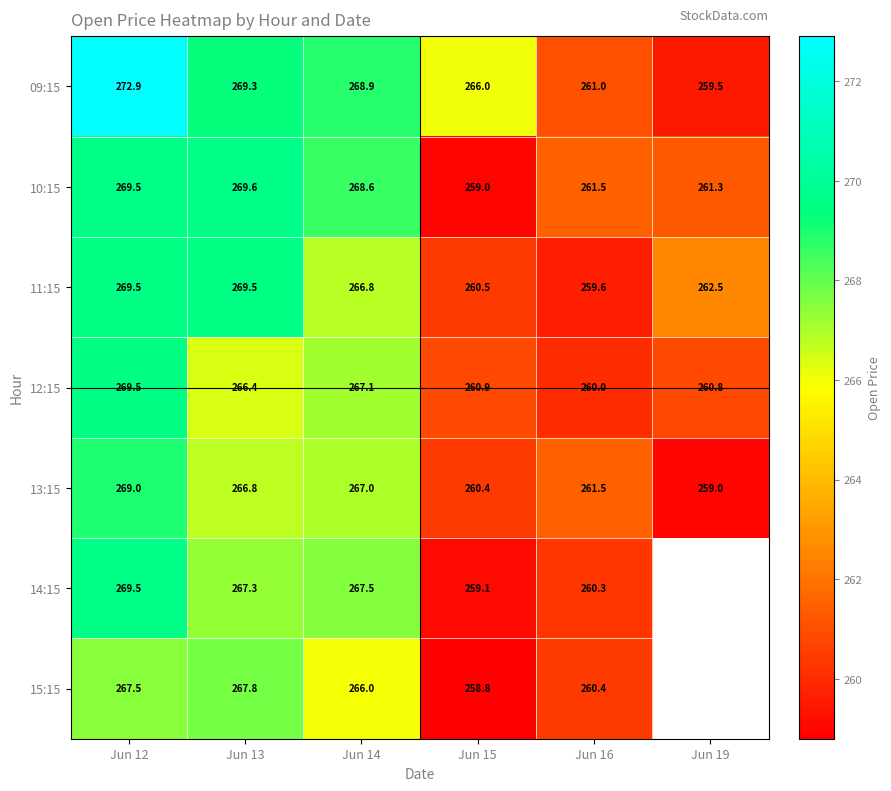

What is the average value of the 10:15 series?

264.9